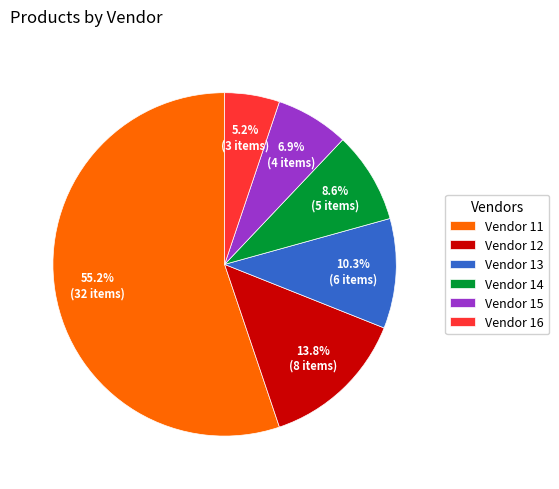

How many slices are in this pie chart?

6